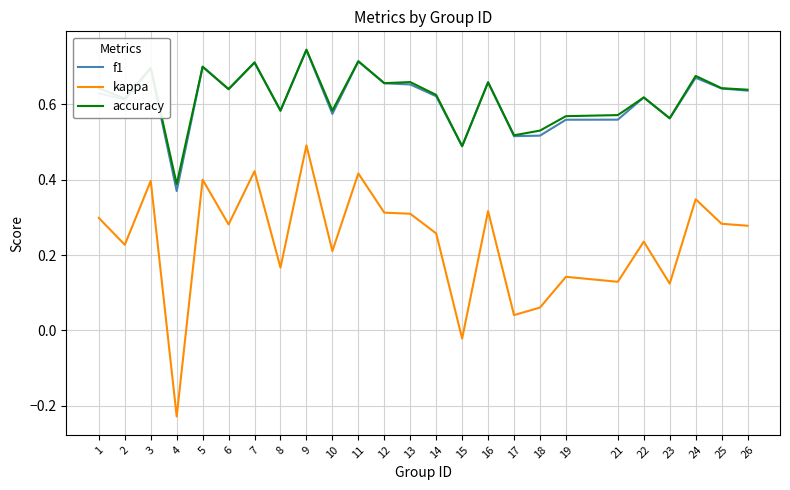

At how many categories does at least one series exceed 0?

25